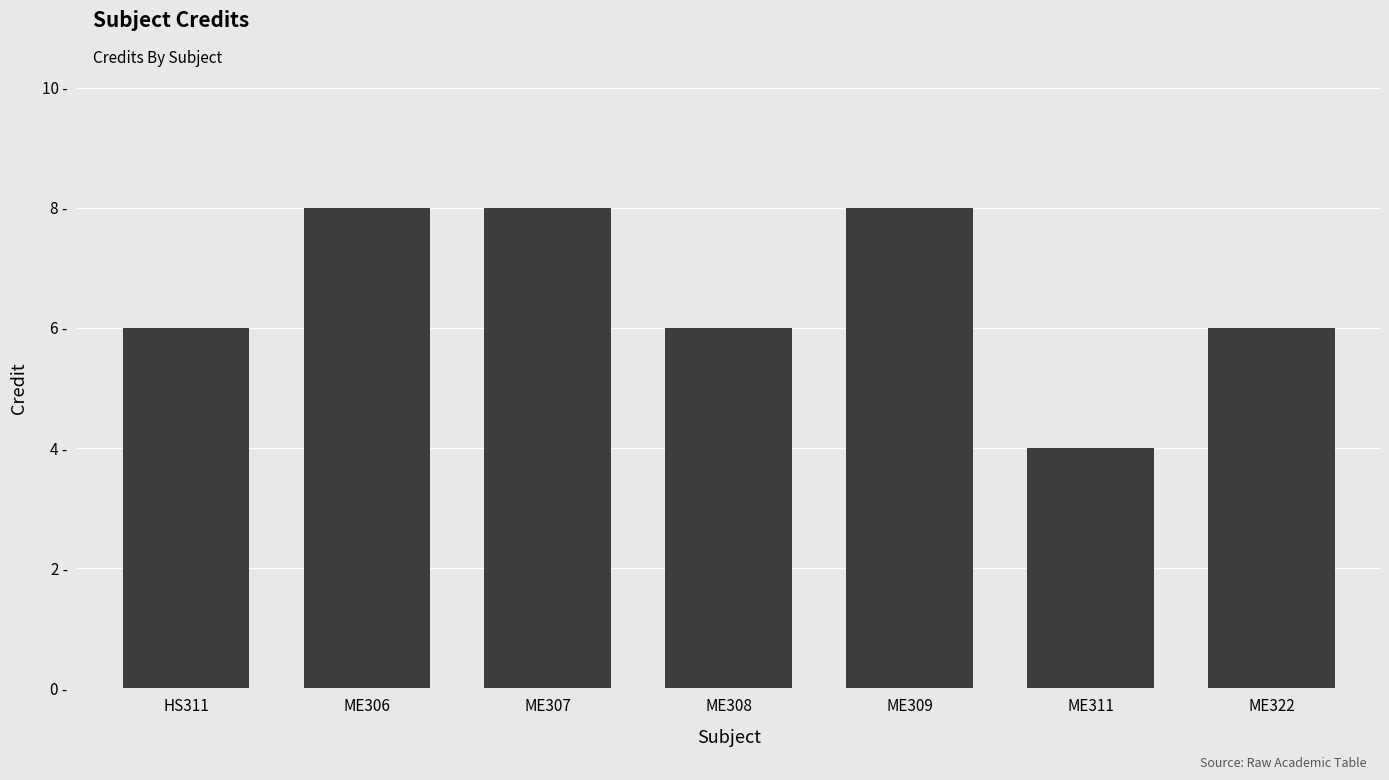

What is the label of the 2nd bar from the left?

ME306